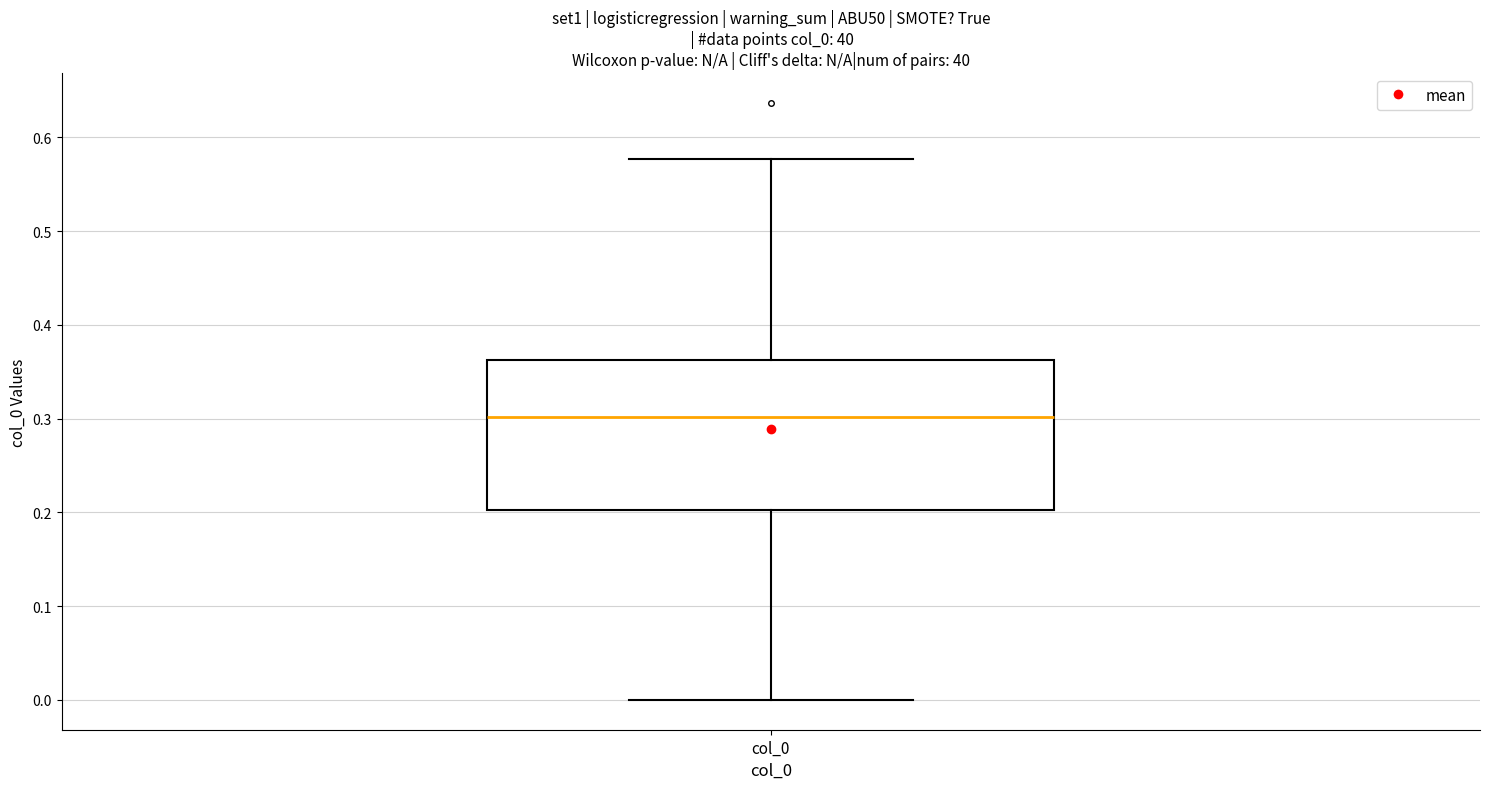

Read this box plot against the y-axis: the position of the median line, the range covered by the box, and the ends of both whiskers. The values are not printed on the chart, so give them approximately, as read against the axis.

median 0.30, box 0.20 to 0.36, whiskers 0.00 to 0.58